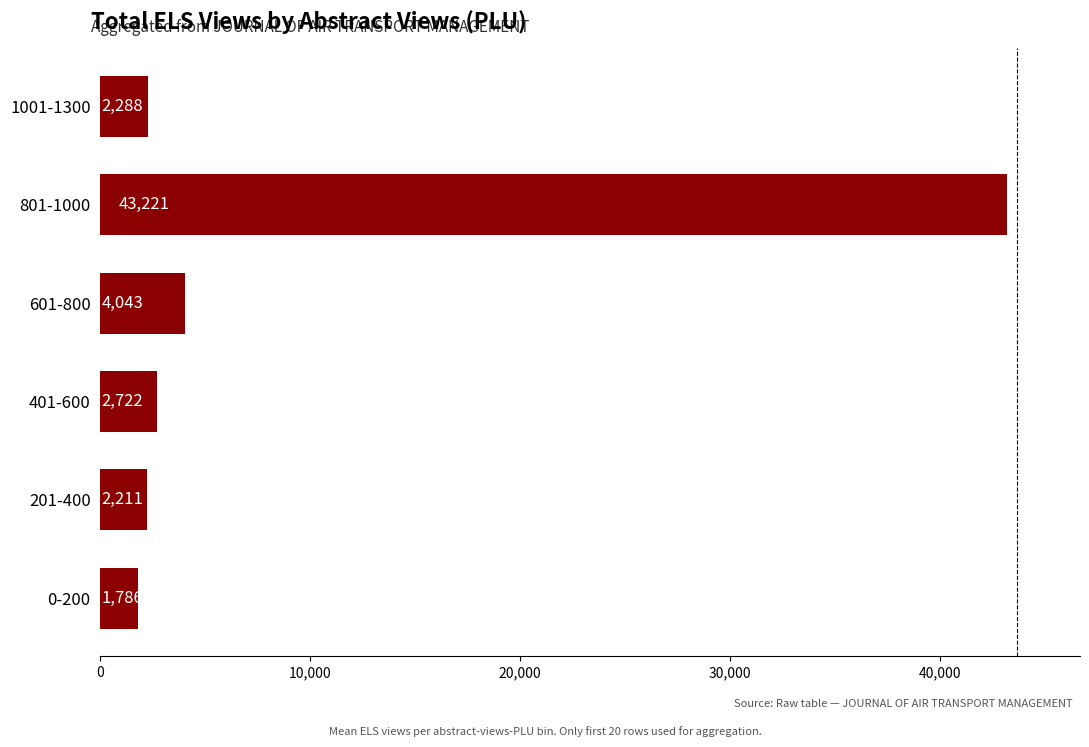

Rank the categories by value from highest to lowest.

801-1000, 601-800, 401-600, 1001-1300, 201-400, 0-200